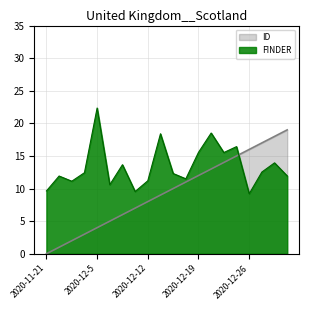

How many values in the ID series exceed 10?

9